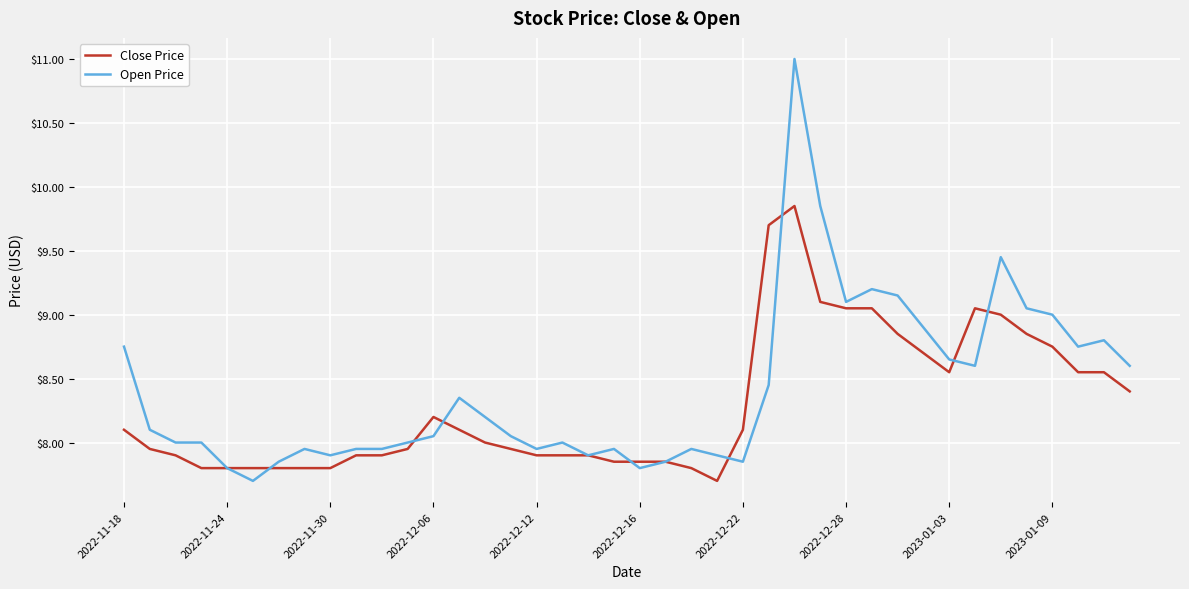

What is the sum of all Close Price values?

331.6